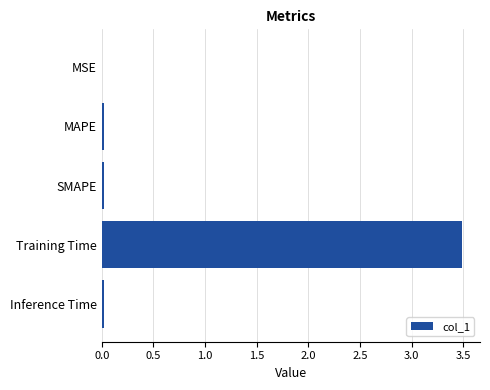

What is the sum of all values?

3.6